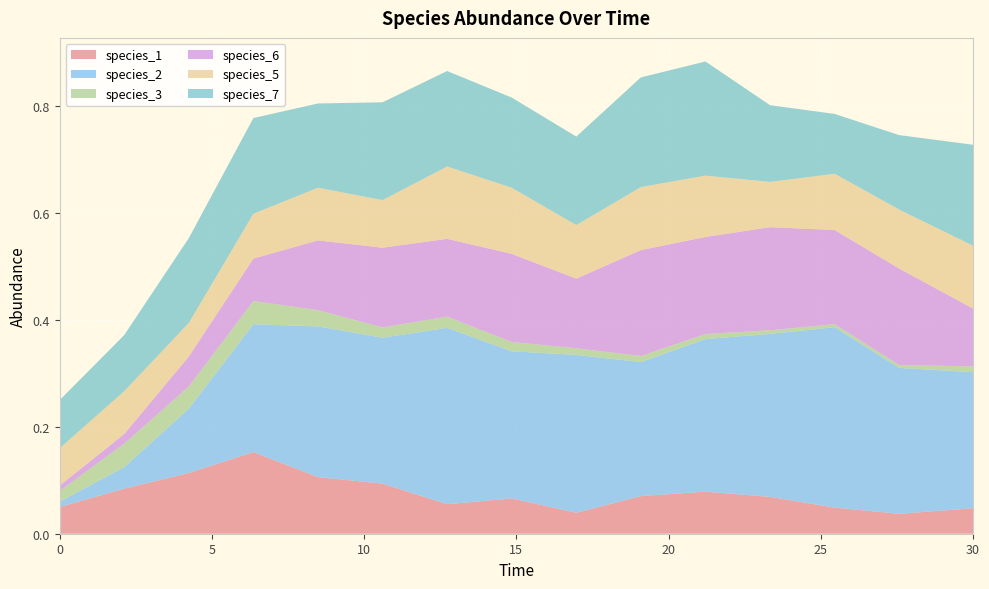

Reading left to right, list all the values displayed in this chart.

species_1: 0.1	0.1	0.1	0.2	0.1	0.1	0.1	0.1	0.0	0.1	0.1	0.1	0.0	0.0	0.0
species_2: 0.0	0.0	0.1	0.2	0.3	0.3	0.3	0.3	0.3	0.3	0.3	0.3	0.3	0.3	0.3
species_3: 0.0	0.0	0.0	0.0	0.0	0.0	0.0	0.0	0.0	0.0	0.0	0.0	0.0	0.0	0.0
species_6: 0.0	0.0	0.1	0.1	0.1	0.1	0.1	0.2	0.1	0.2	0.2	0.2	0.2	0.2	0.1
species_5: 0.1	0.1	0.1	0.1	0.1	0.1	0.1	0.1	0.1	0.1	0.1	0.1	0.1	0.1	0.1
species_7: 0.1	0.1	0.2	0.2	0.2	0.2	0.2	0.2	0.2	0.2	0.2	0.1	0.1	0.1	0.2